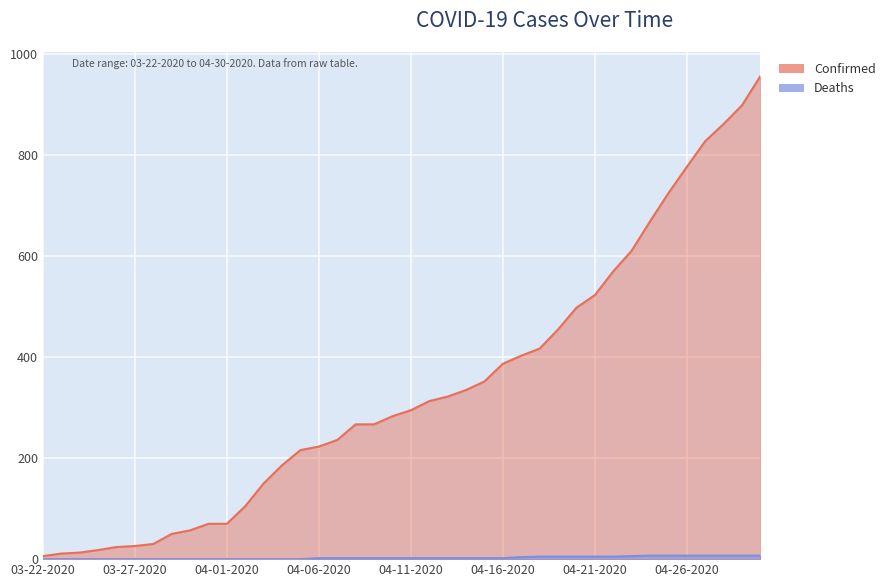

At how many categories does at least one series exceed 547?

9